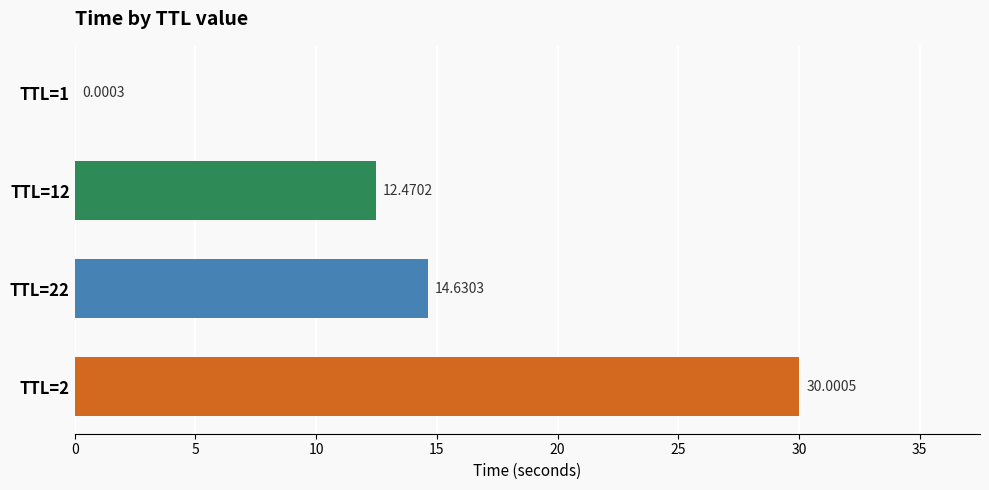

What is the ratio of the value at TTL=22 to the value at TTL=2?

0.5